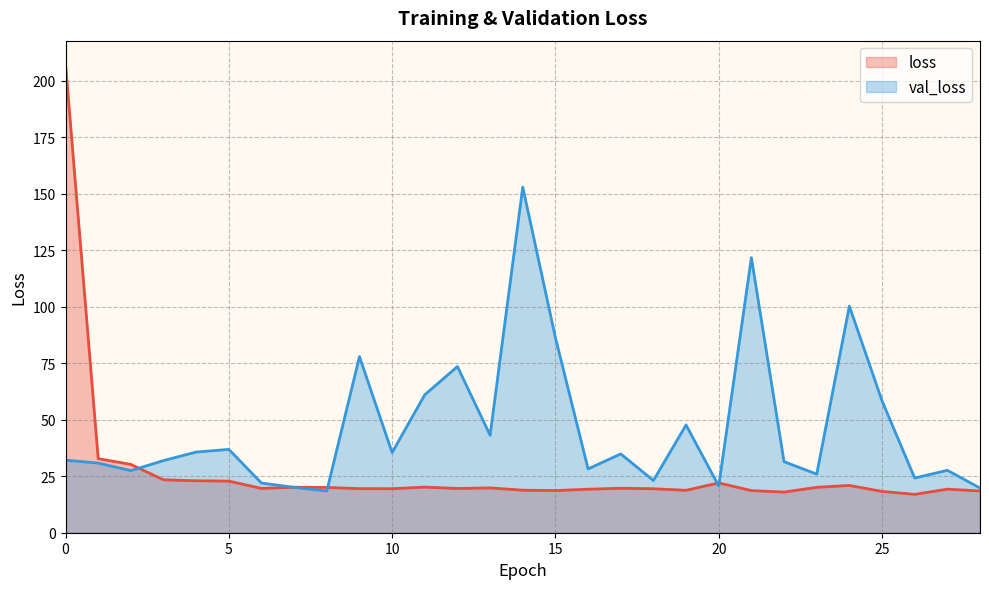

Between 20 and 25, which series saw the biggest shift?

val_loss